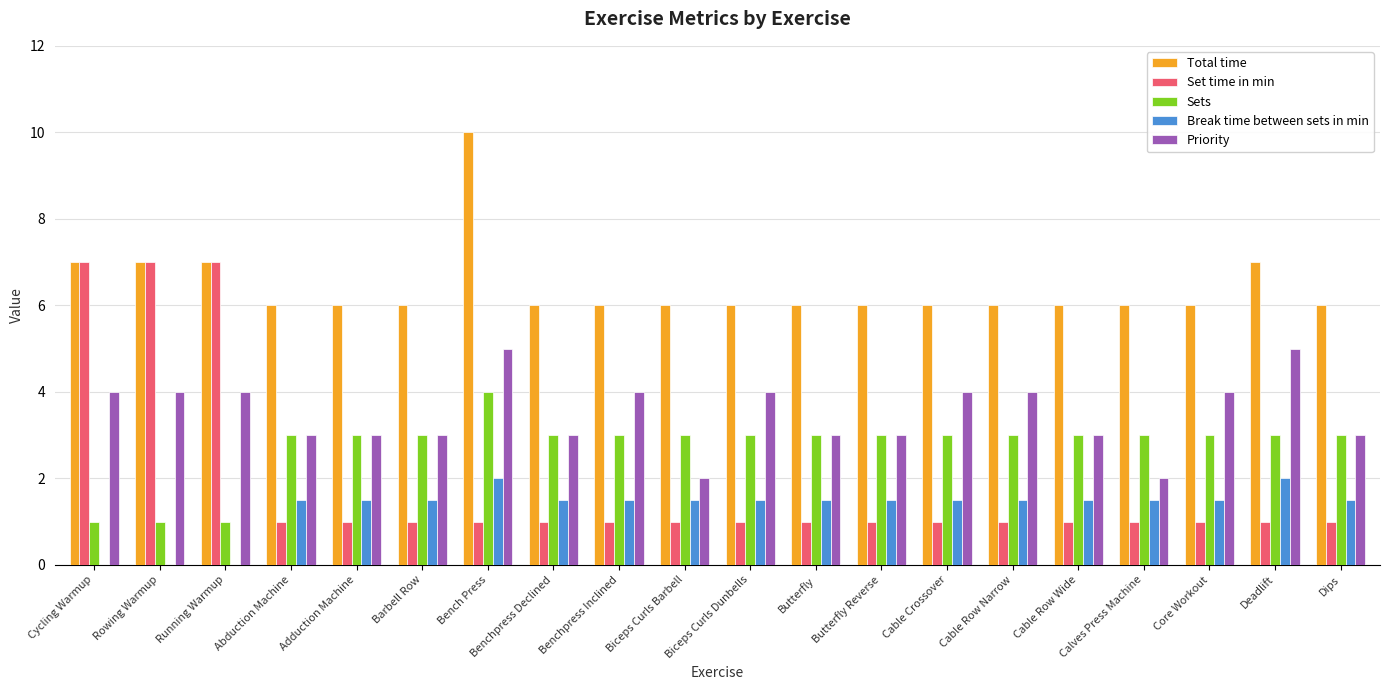

Which series changed the most between Bench Press and Benchpress Inclined?

Total time